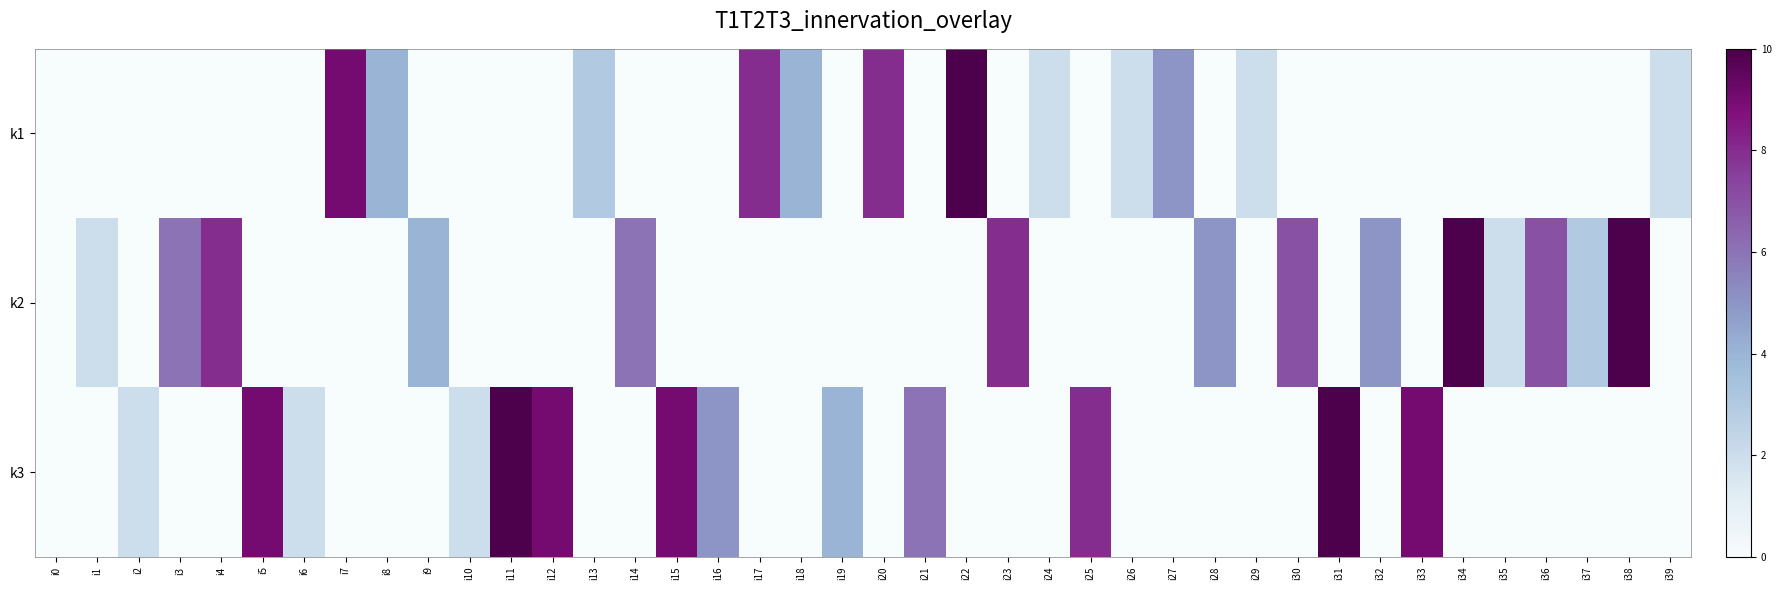

At how many categories does at least one series exceed 5?

20